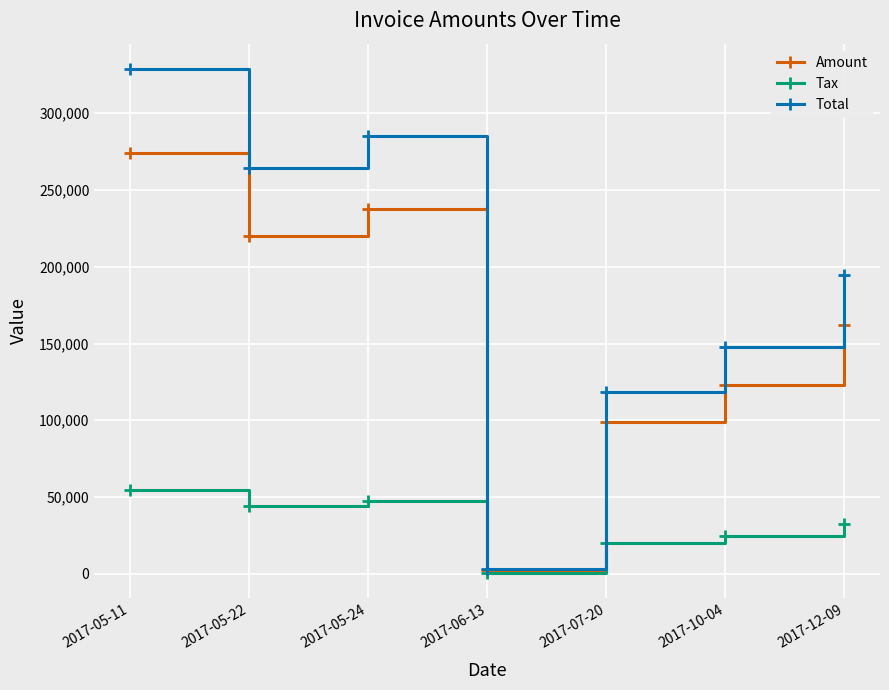

In Tax, how many points are higher than both neighbors (excluding endpoints)?

1